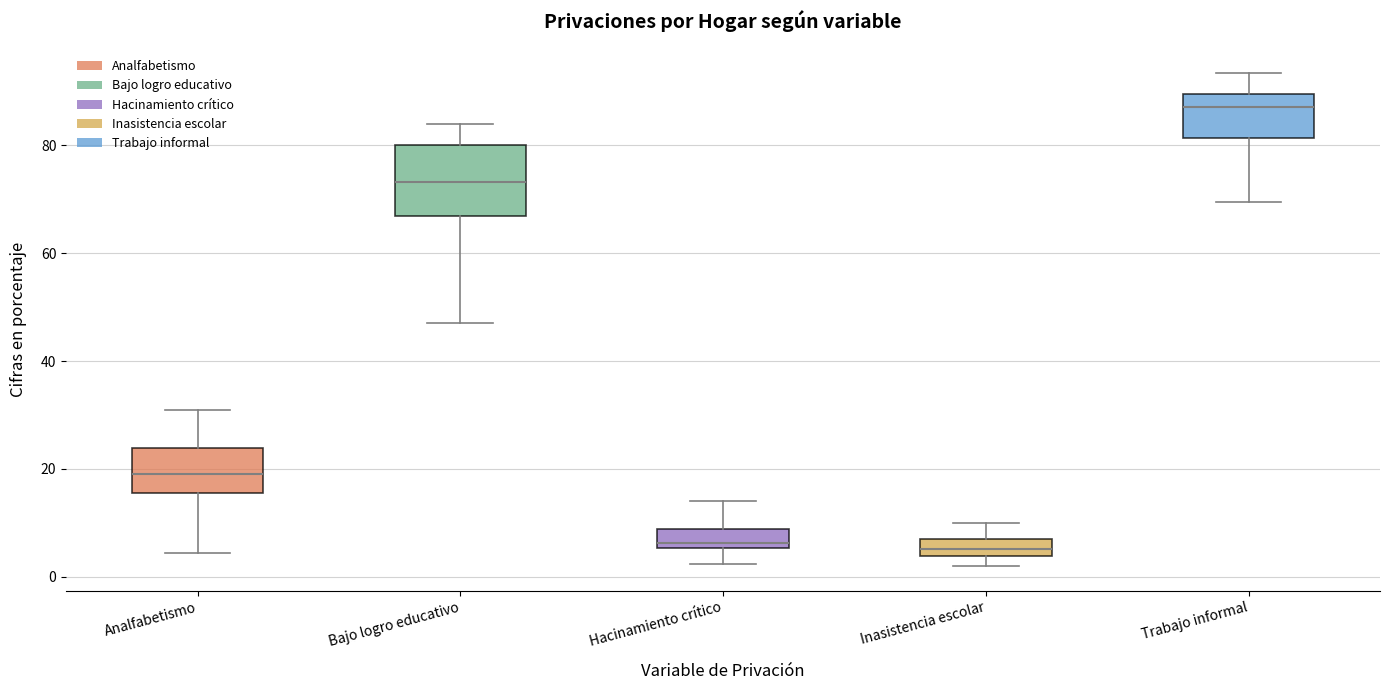

Where does the lower whisker of the box for Hacinamiento crítico end on the y-axis? The values are not printed on the chart, so give them approximately, as read against the axis.

2